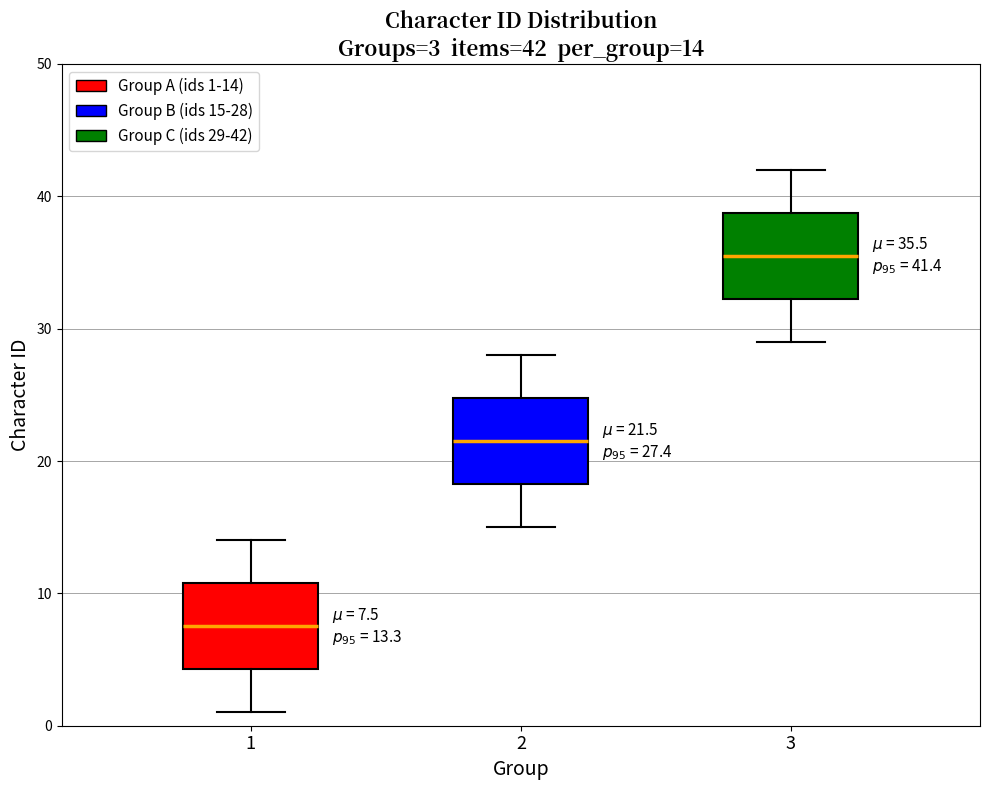

Which box's median line is the lowest?

1